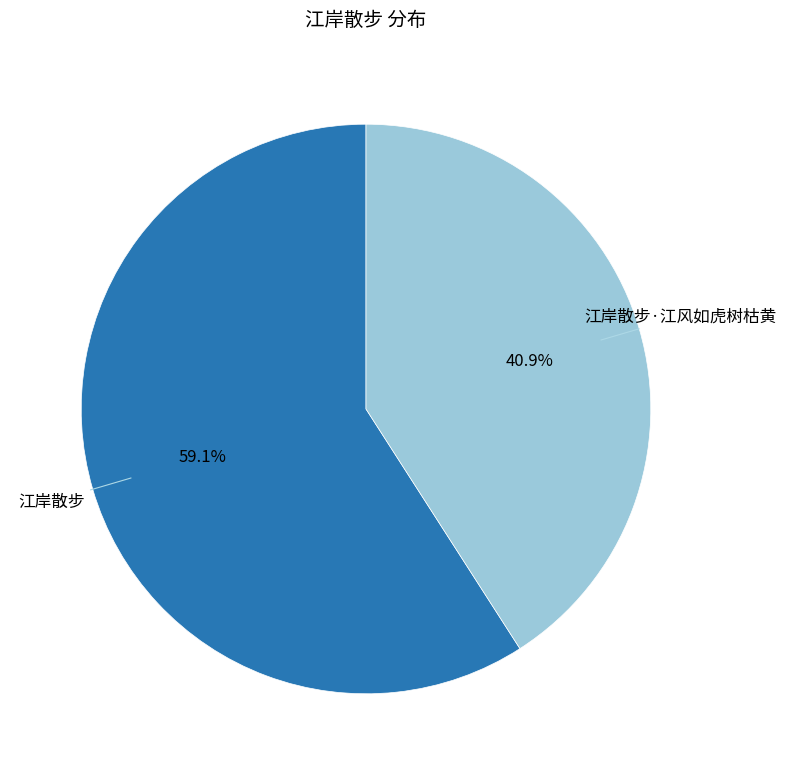

Which category has the smallest portion of the pie?

江岸散步·江风如虎树枯黄